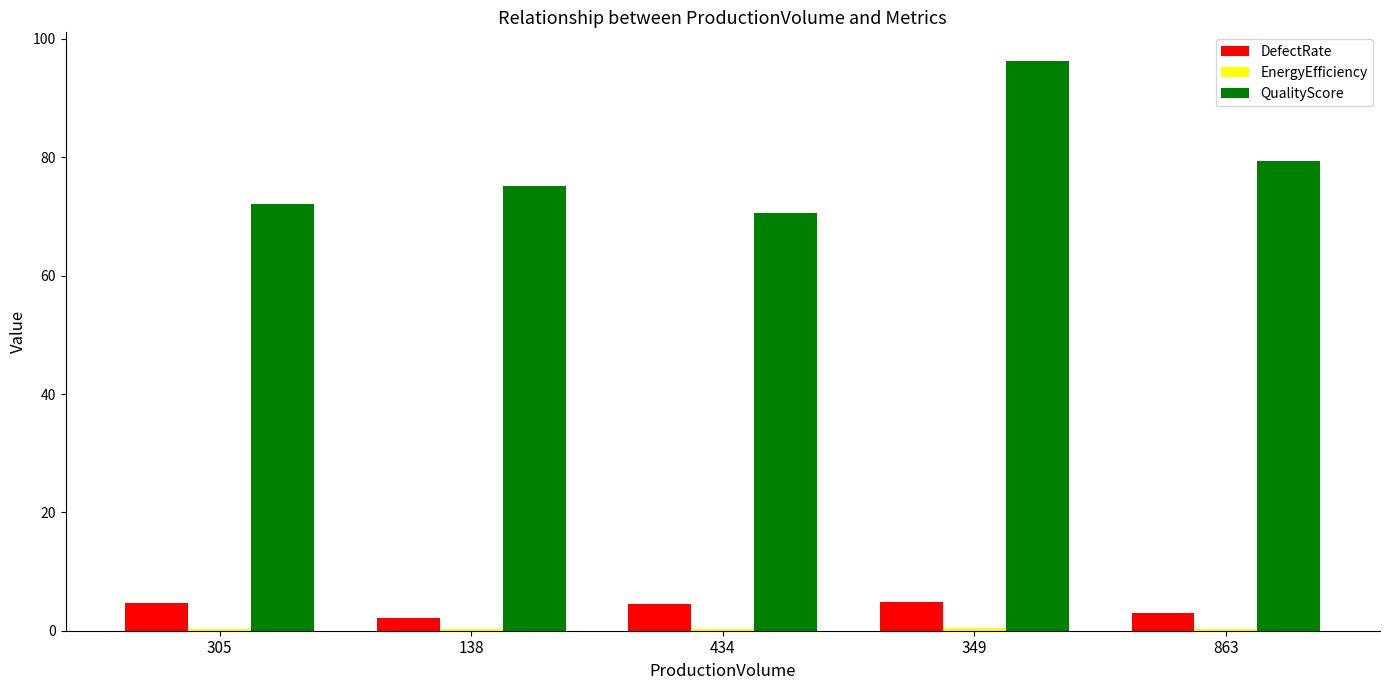

Between 305 and 349, which series saw the biggest shift?

QualityScore